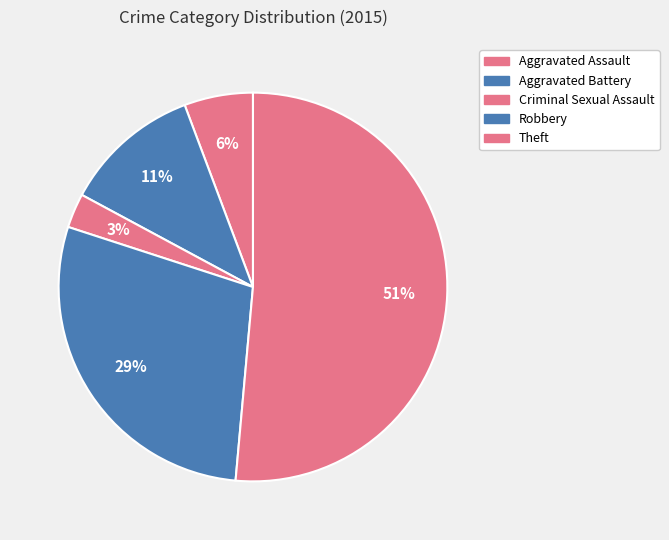

To the nearest percent, what portion does Theft represent?

51%